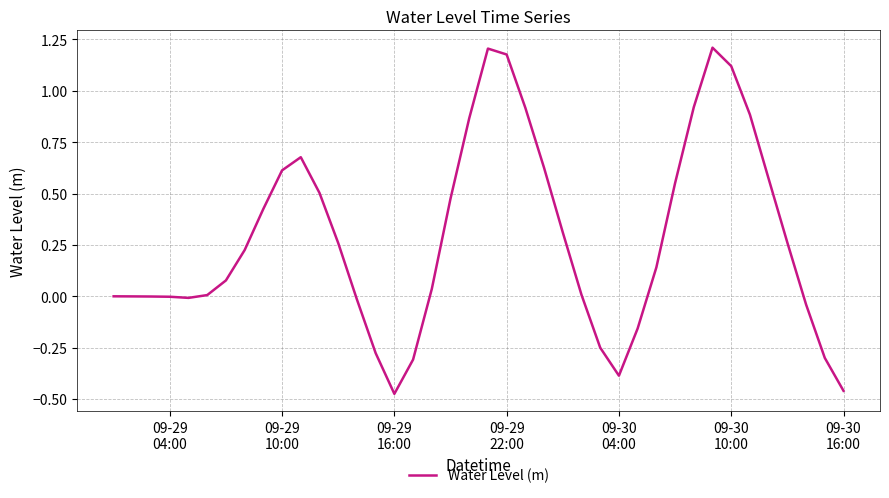

What is the difference between the maximum and minimum values?

1.7